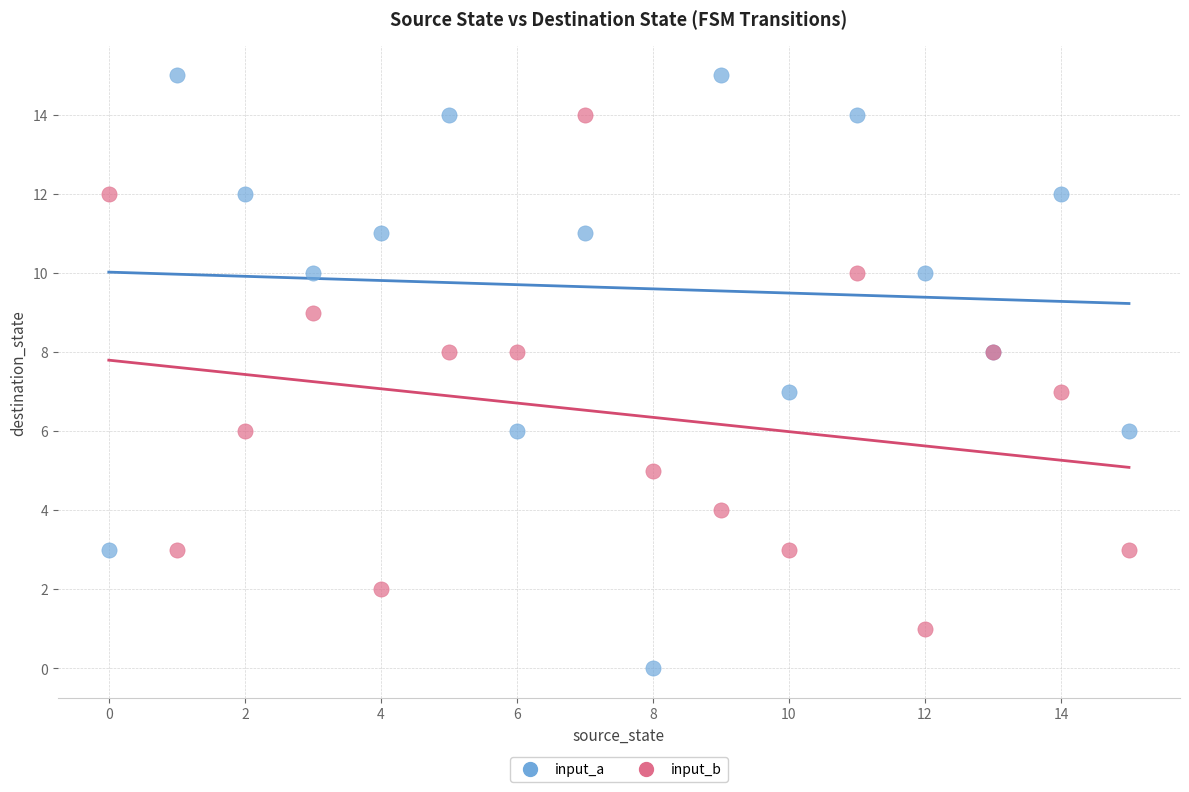

Which series has the widest spread of Y values?

input_a